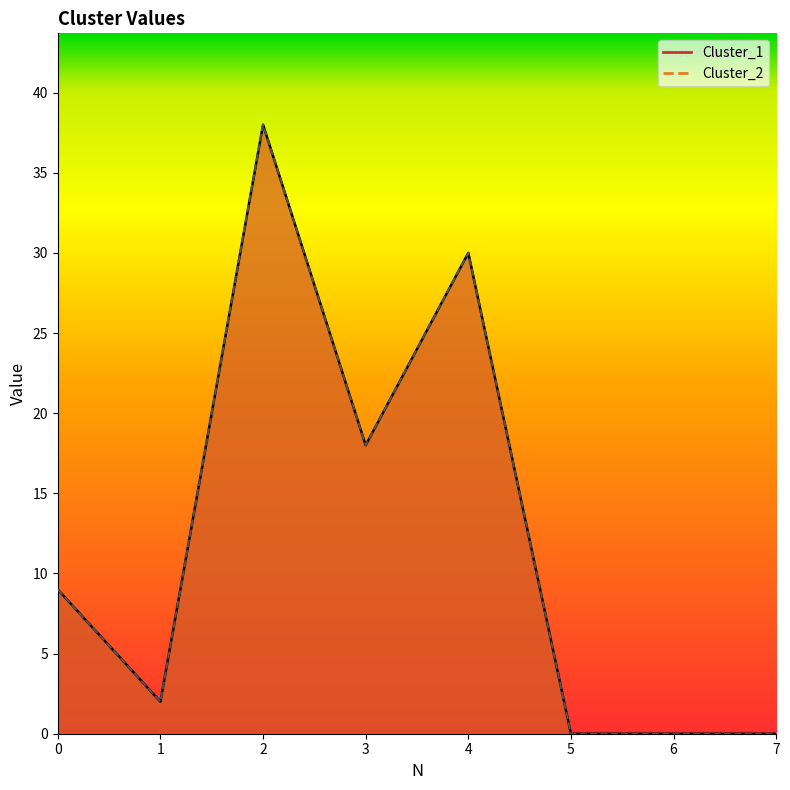

What is the difference between the maximum and second lowest values in the Cluster_1 series?

38